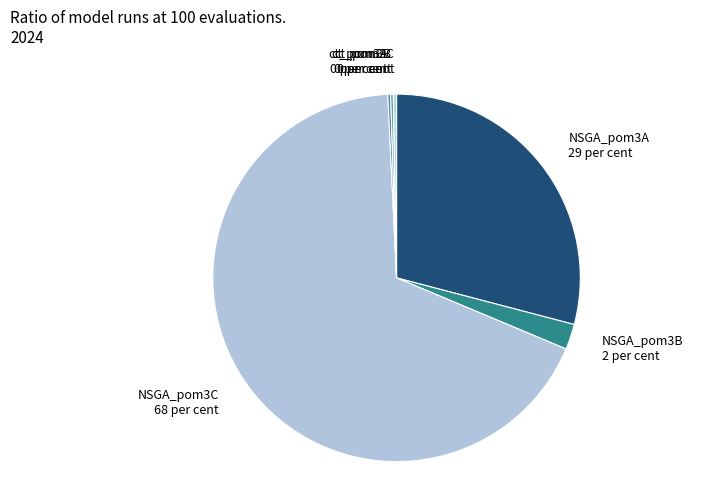

Between ct_pom3C and NSGA_pom3A, which is larger?

NSGA_pom3A